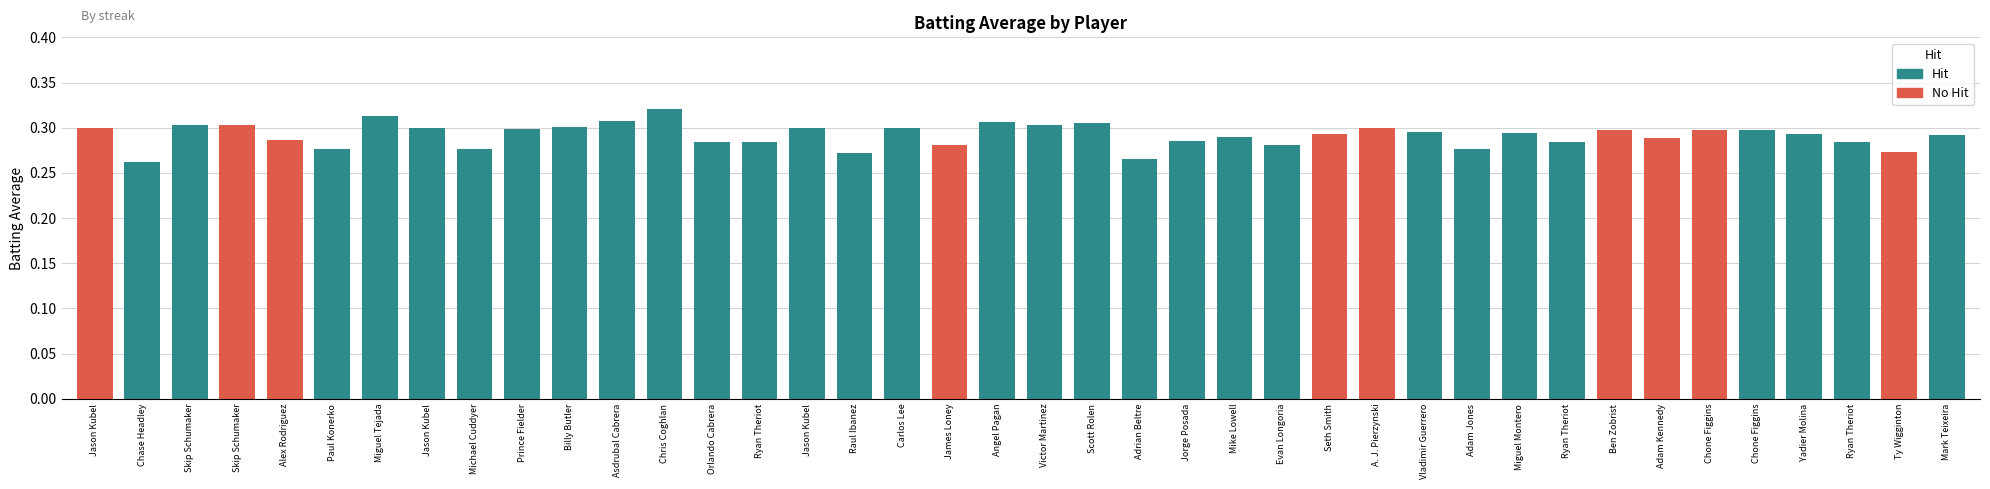

Does the chart contain any negative values?

No